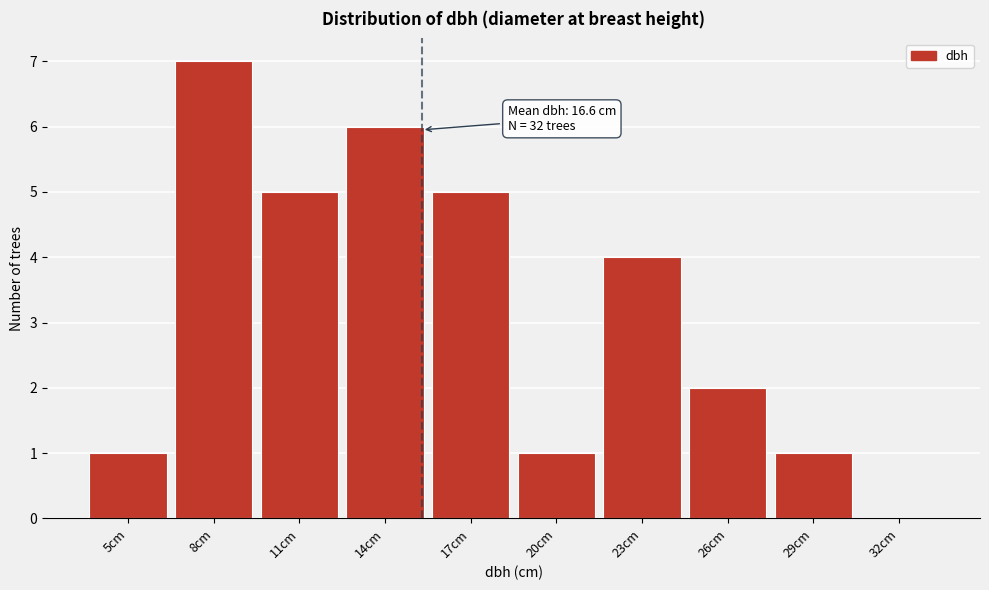

Reading left to right, extract all data points from this chart.

5cm=1	8cm=7	11cm=5	14cm=6	17cm=5	20cm=1	23cm=4	26cm=2	29cm=1	32cm=0